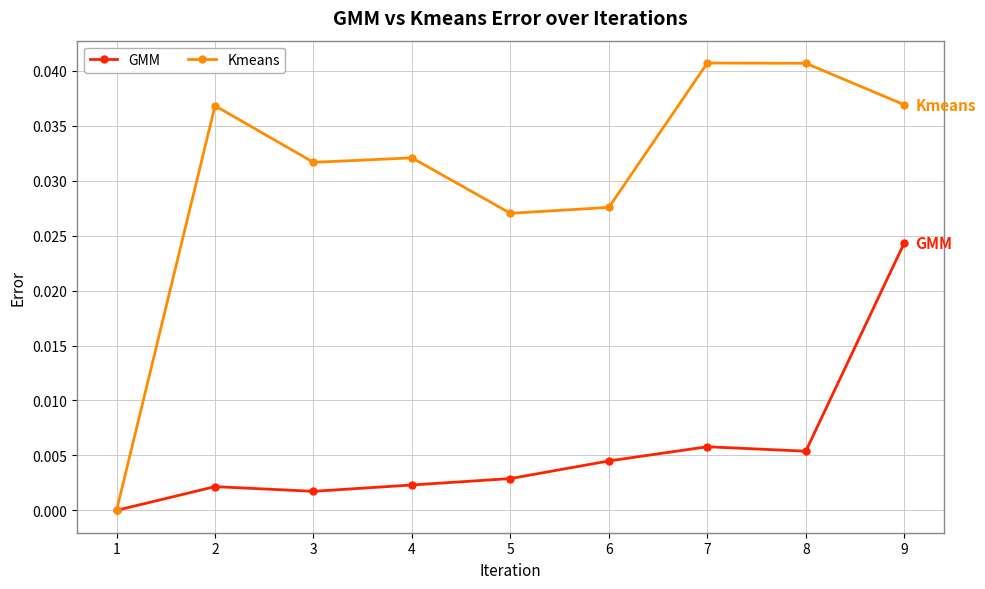

At which category is the sum across all series the highest?

9